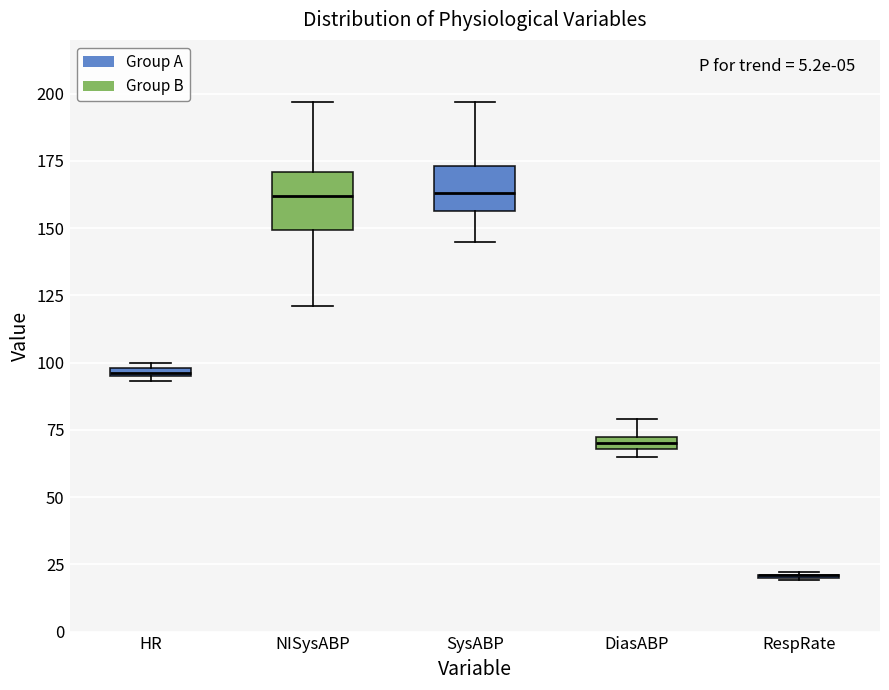

Where does the median line of the box for SysABP sit on the y-axis? The values are not printed on the chart, so give them approximately, as read against the axis.

165